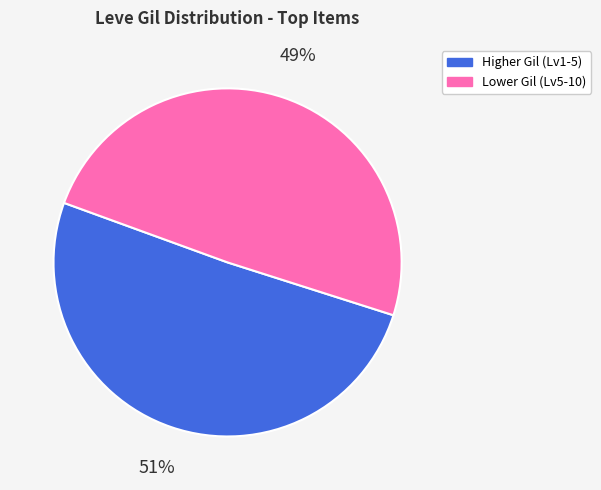

To the nearest percent, what is the average slice percentage?

50%